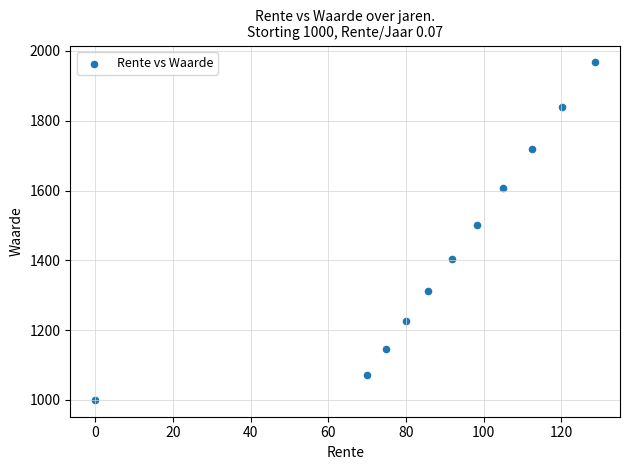

What is the range of Y values (max minus min)?

967.2